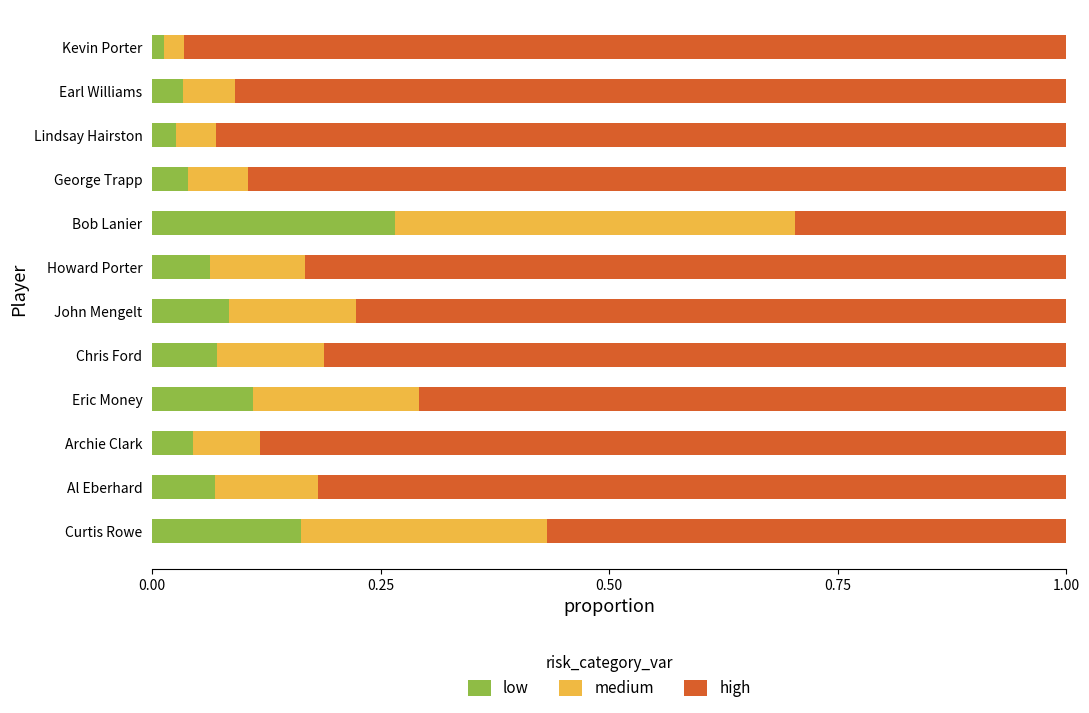

True or false: low has a value of 0.1 at Al Eberhard.

True